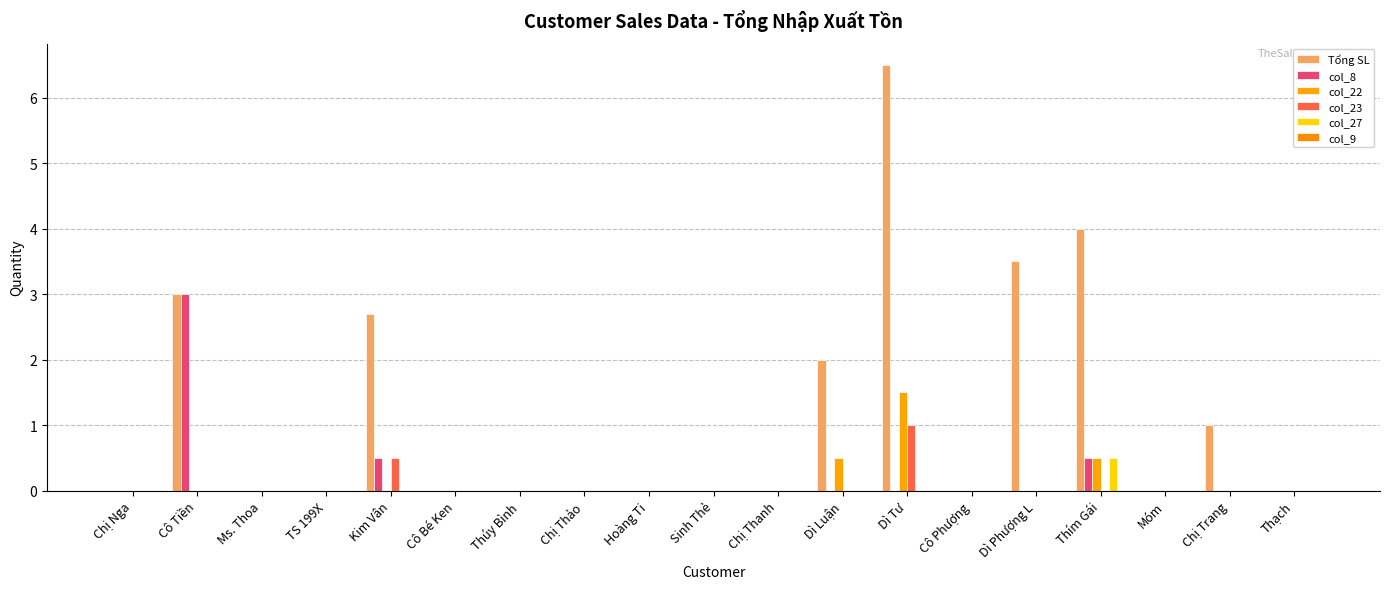

Which series changed the most between TS 199X and Sinh Thẻ?

Tổng SL